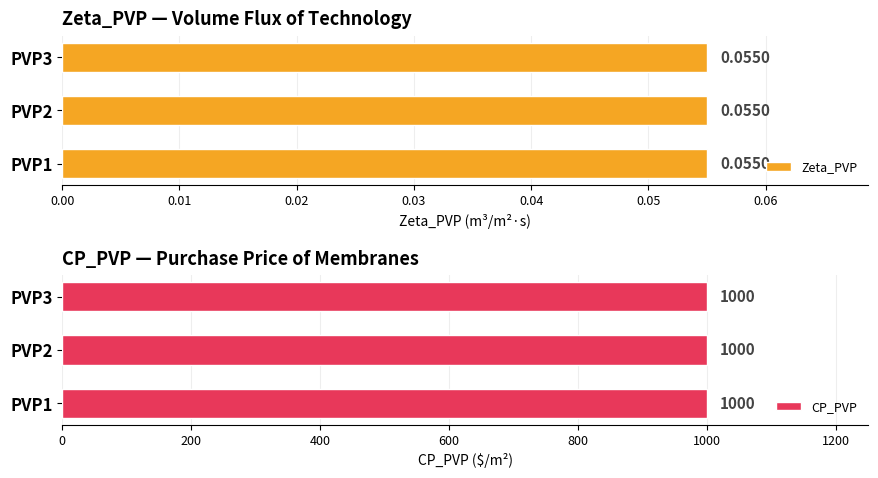

Rank the series by their average value, from highest to lowest.

CP_PVP, Zeta_PVP